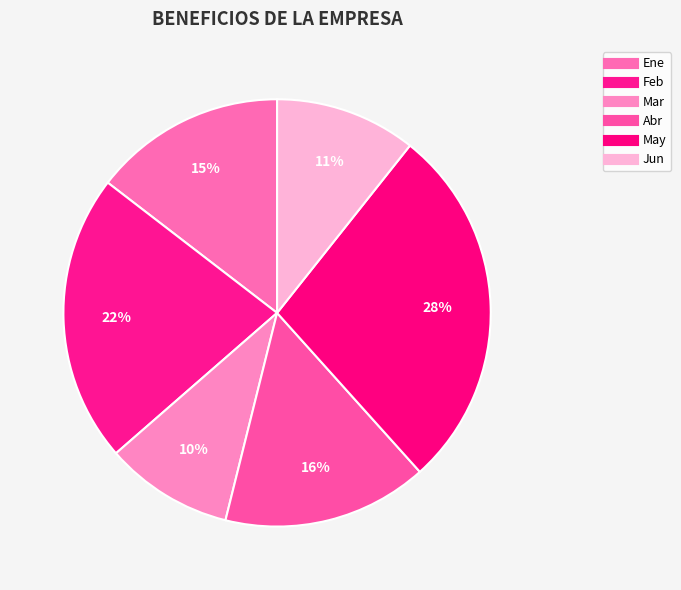

Count the number of slices in the pie.

6